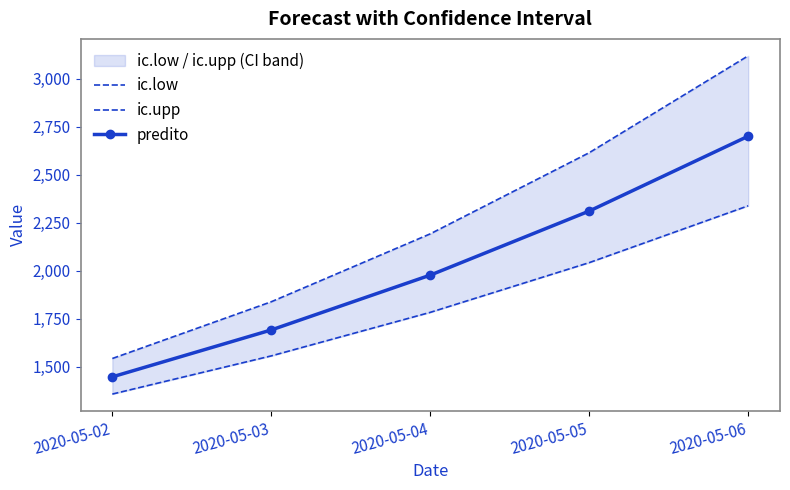

How many values in the predito series are below 1977?

2